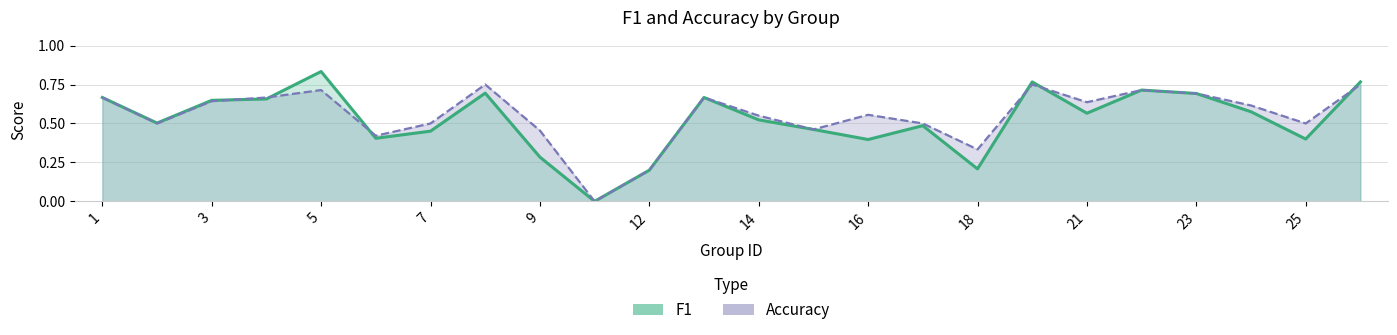

At which category is the sum across all series the highest?

5